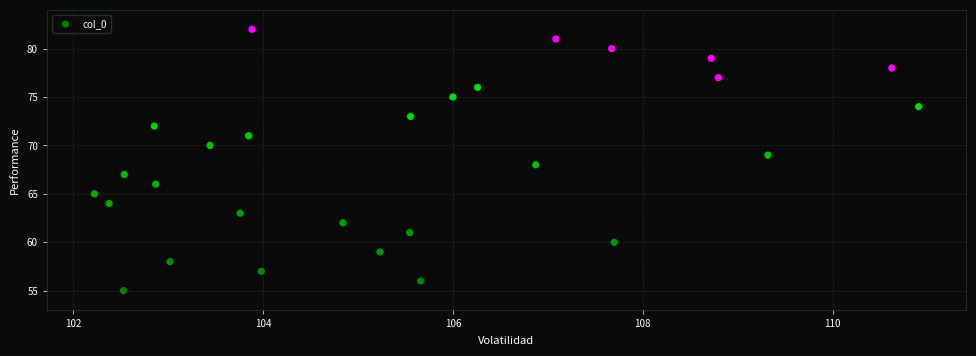

What is the range of Y values (max minus min)?

27